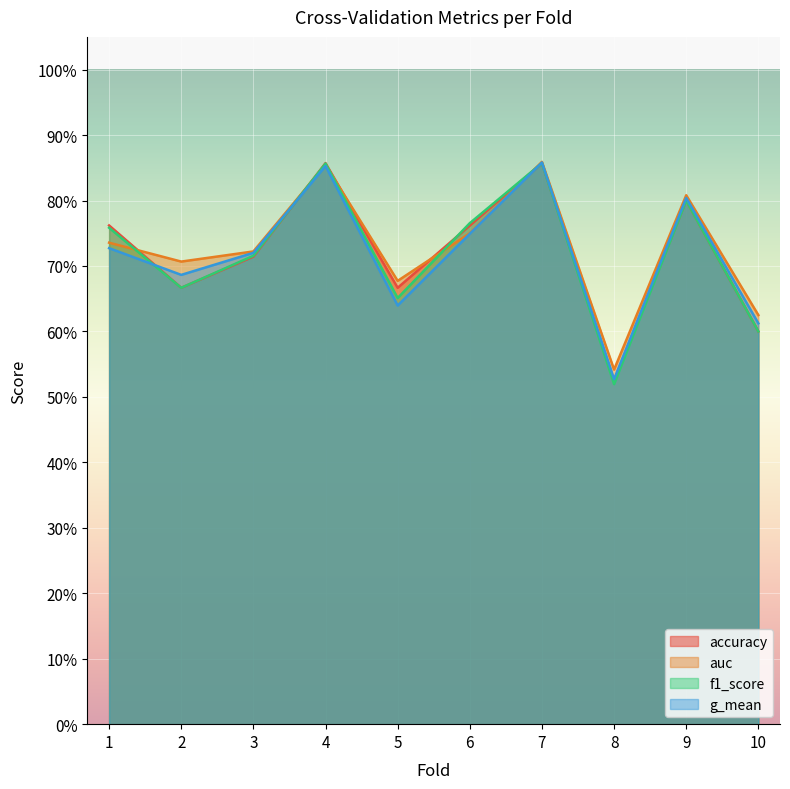

Reading left to right, what are all the values shown in this chart?

accuracy: 0.8	0.7	0.7	0.9	0.7	0.8	0.9	0.5	0.8	0.6
auc: 0.7	0.7	0.7	0.9	0.7	0.8	0.9	0.5	0.8	0.6
f1_score: 0.8	0.7	0.7	0.9	0.7	0.8	0.9	0.5	0.8	0.6
g_mean: 0.7	0.7	0.7	0.9	0.6	0.7	0.9	0.5	0.8	0.6